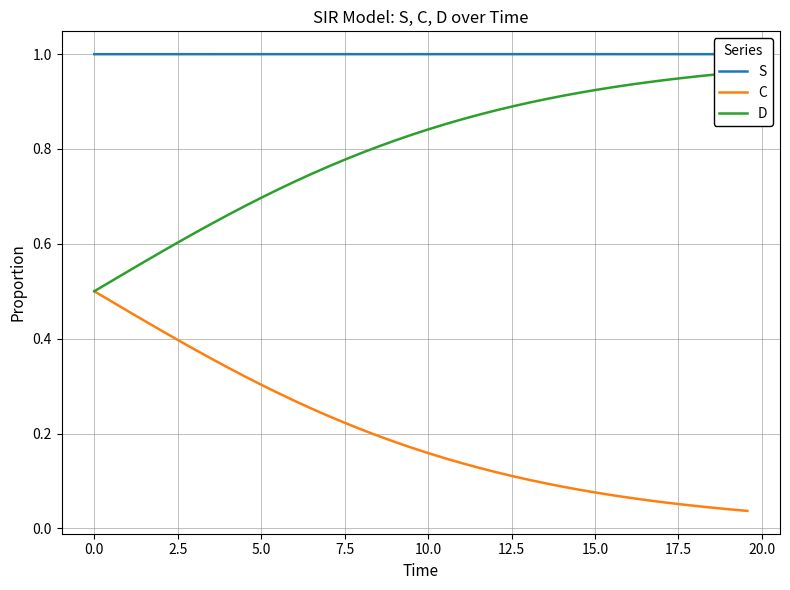

True or false: C and S cross at least once.

False